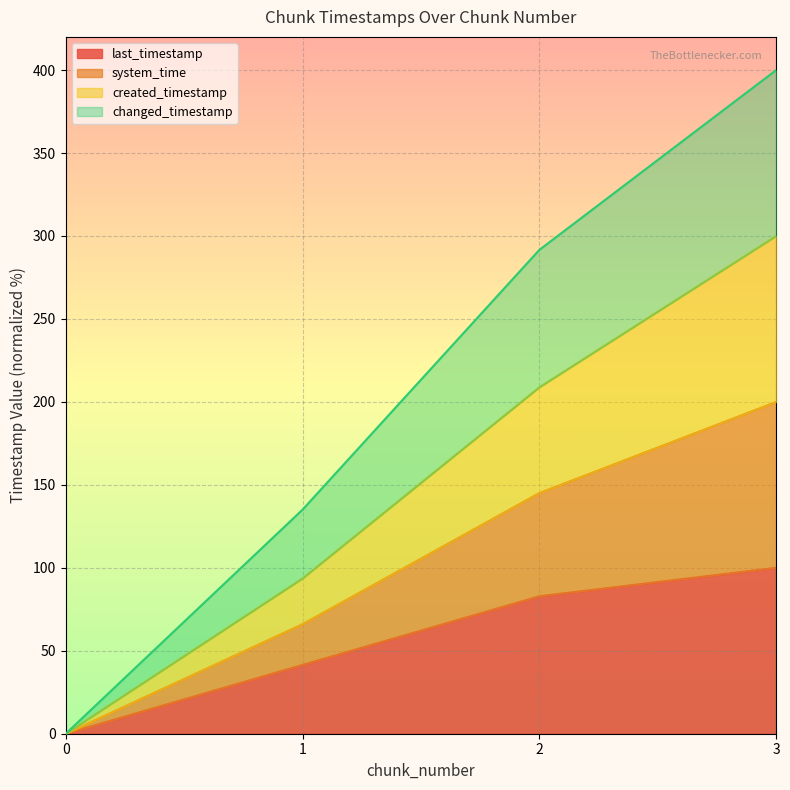

True or false: last_timestamp and created_timestamp cross at least once.

False